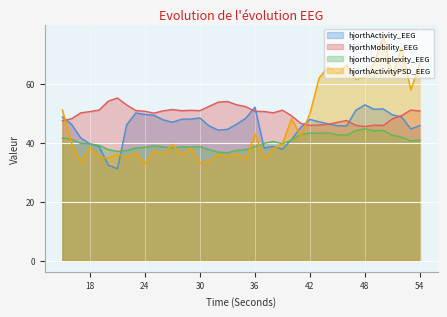

At which category is the sum across all series the highest?

50